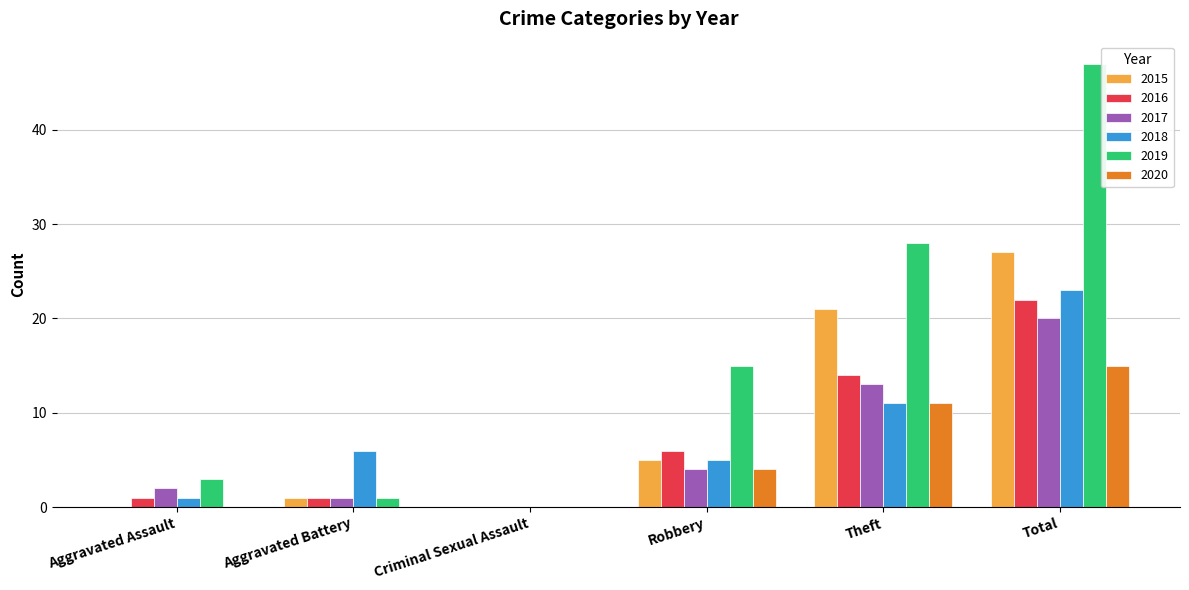

Count the number of categories in the chart.

6